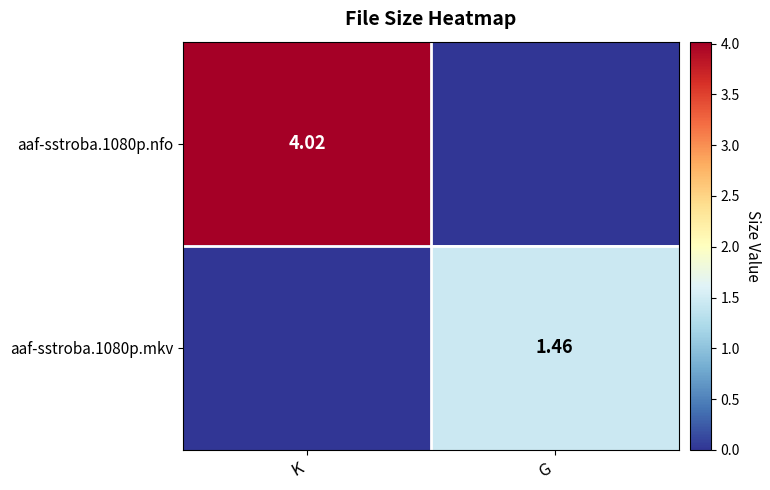

Is the value of aaf-sstroba.1080p.nfo at K greater than the value of aaf-sstroba.1080p.mkv at G?

Yes